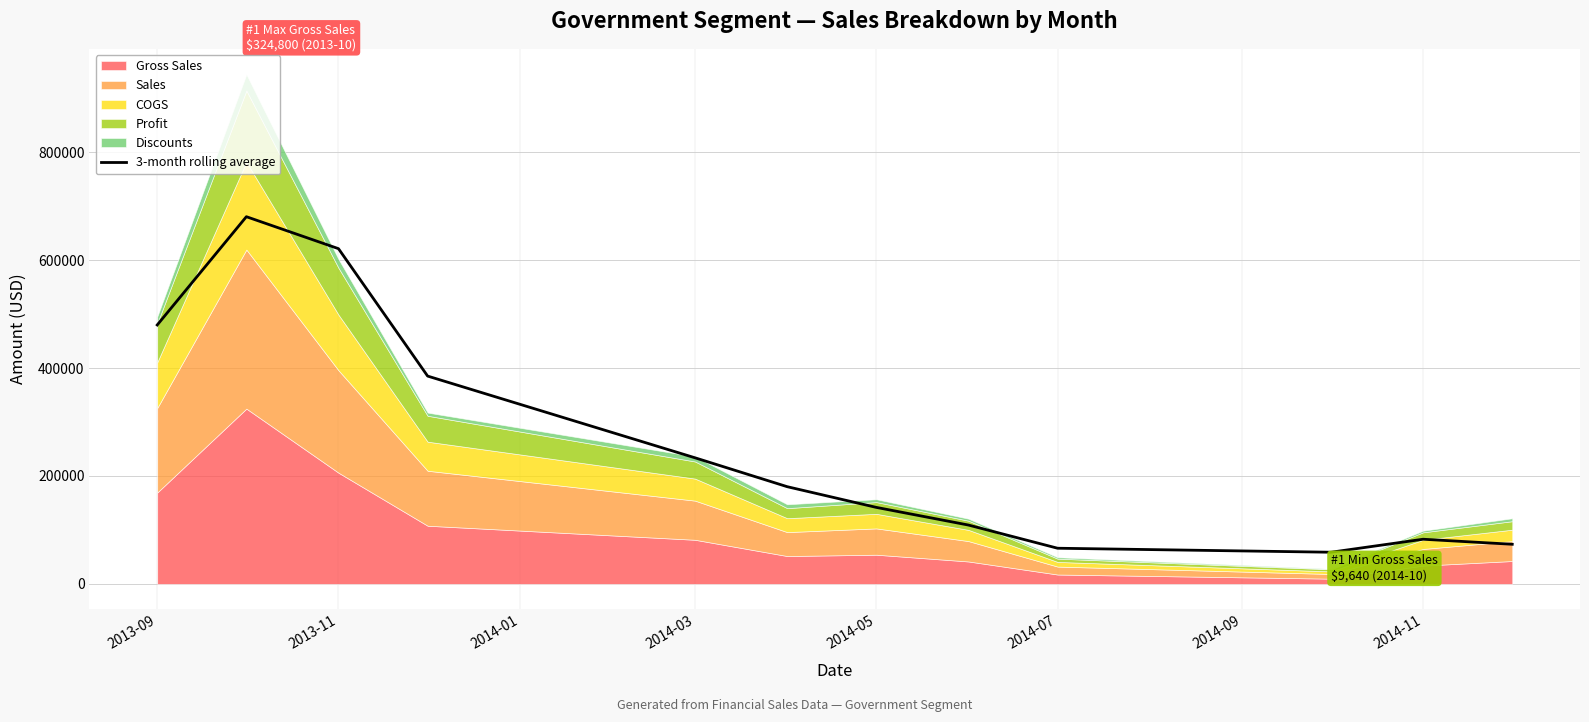

What is the highest value of the 3-month rolling average series?

680506.3